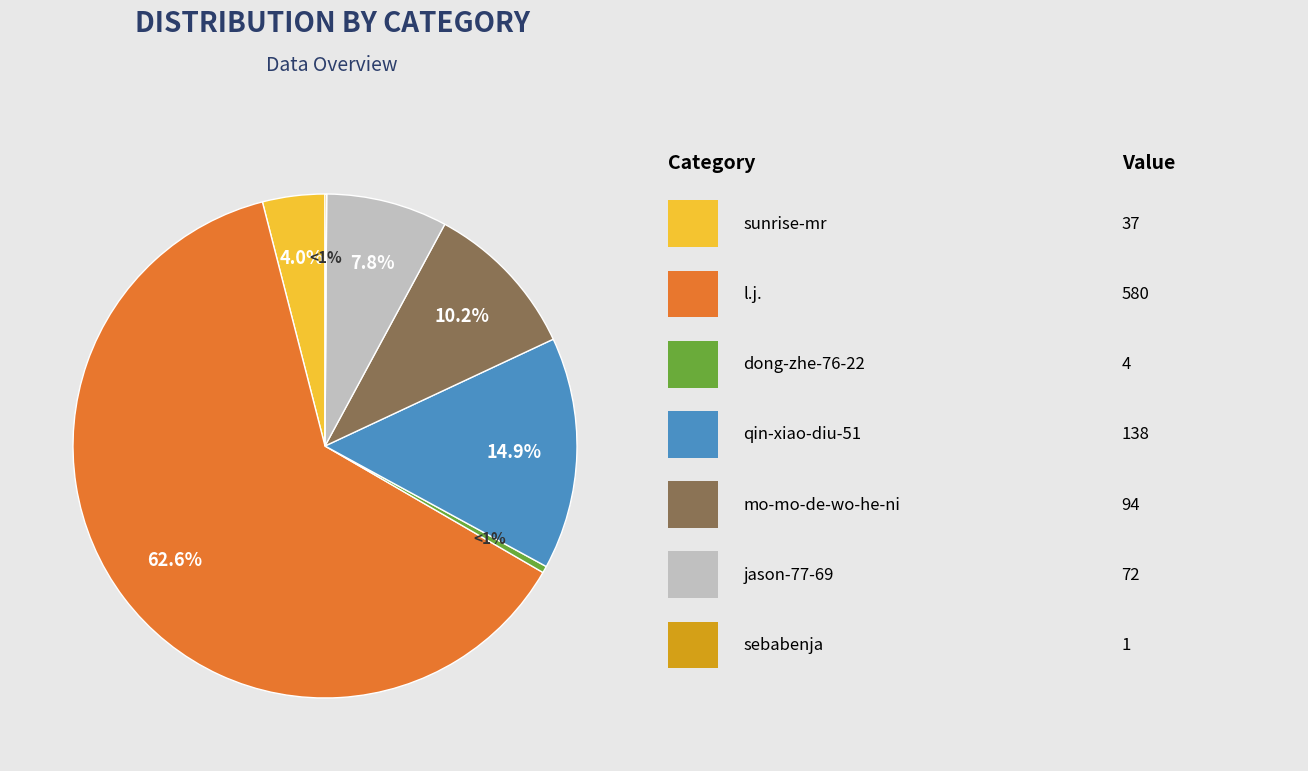

Which category has the biggest portion of the pie?

l.j.